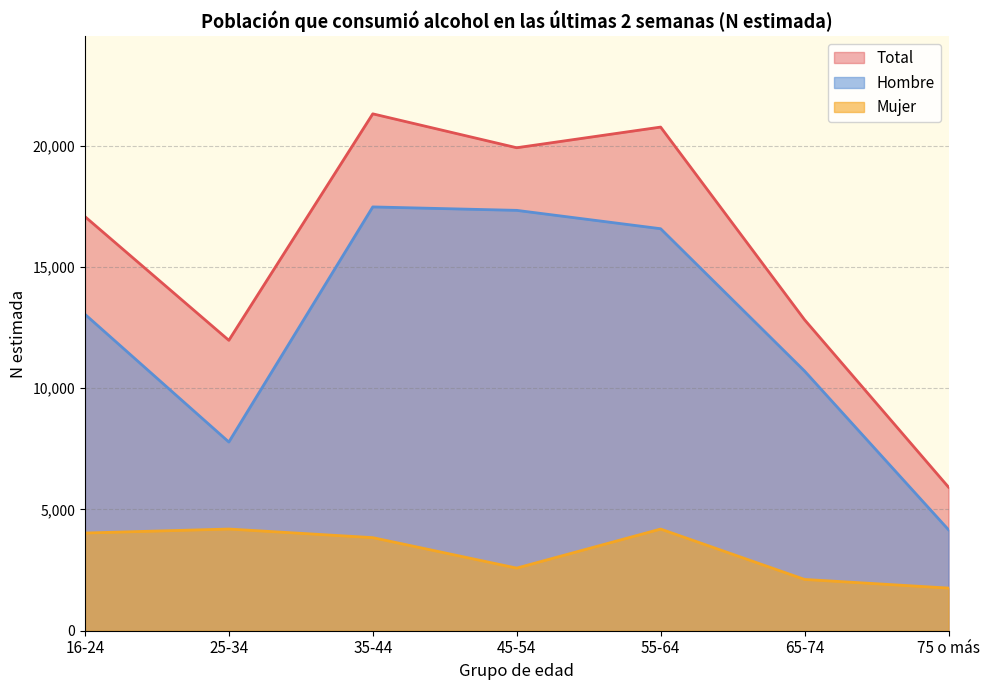

Does the chart have visible grid lines?

Yes